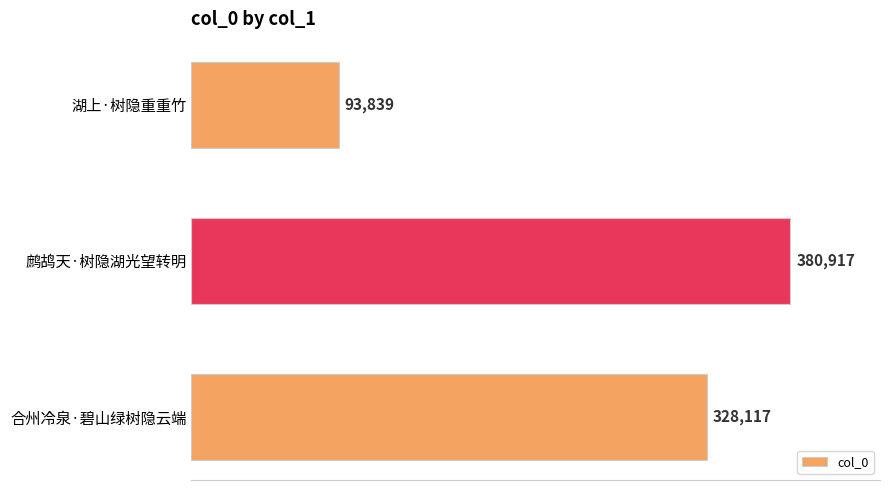

Which has a higher value, 湖上·树隐重重竹 or 合州冷泉·碧山绿树隐云端?

合州冷泉·碧山绿树隐云端